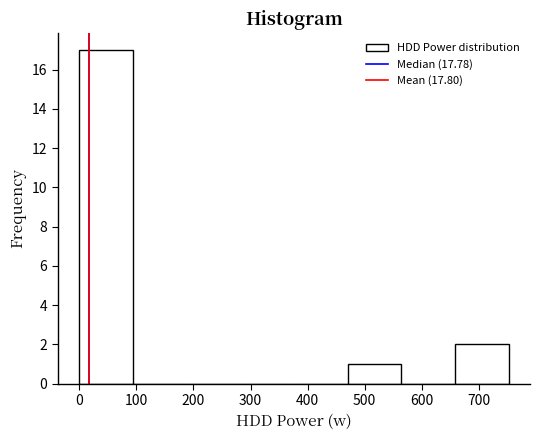

Reading left to right, list every bar in this chart as the range it spans on the x-axis followed by its height. Neither the bar edges nor the heights are printed on the chart, so give them approximately, as read against the axes.

0 to 90: 17
90 to 190: 0
190 to 280: 0
280 to 380: 0
380 to 470: 0
470 to 560: 1
560 to 660: 0
660 to 750: 2